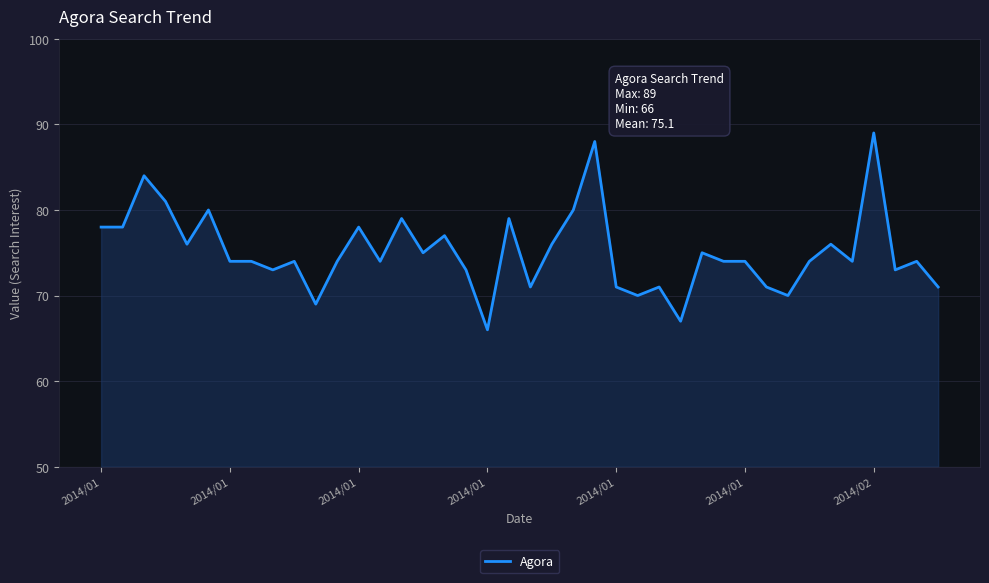

What is the minimum value shown in the chart?

66